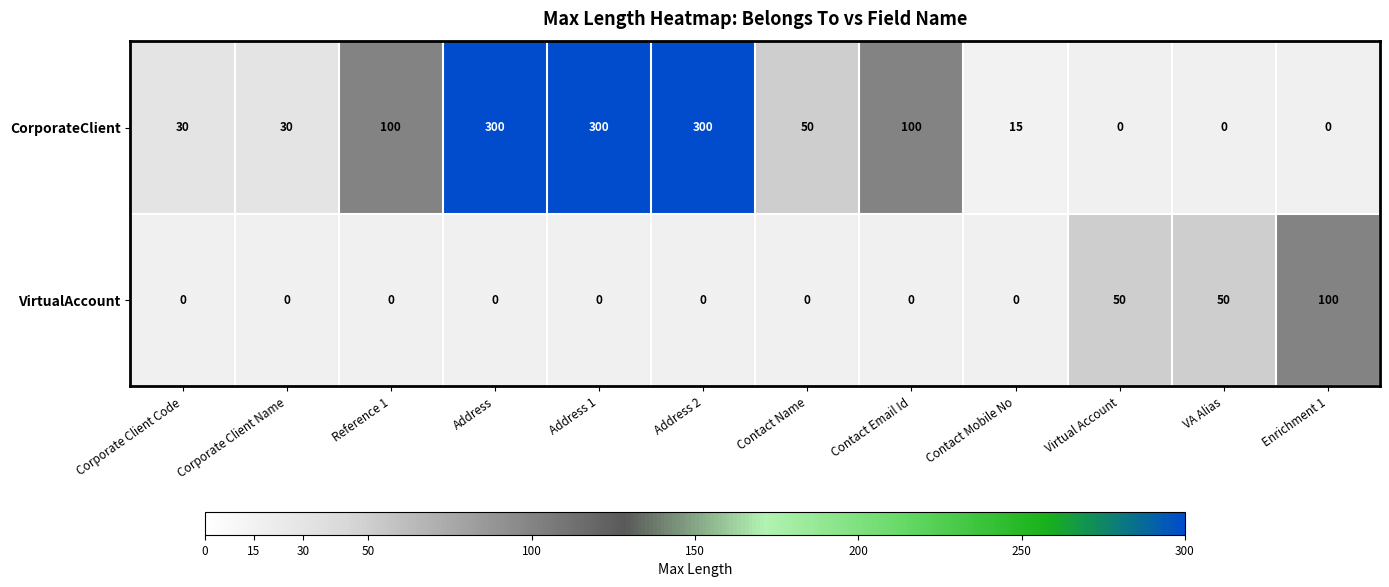

How many values in the CorporateClient series are below 50?

6